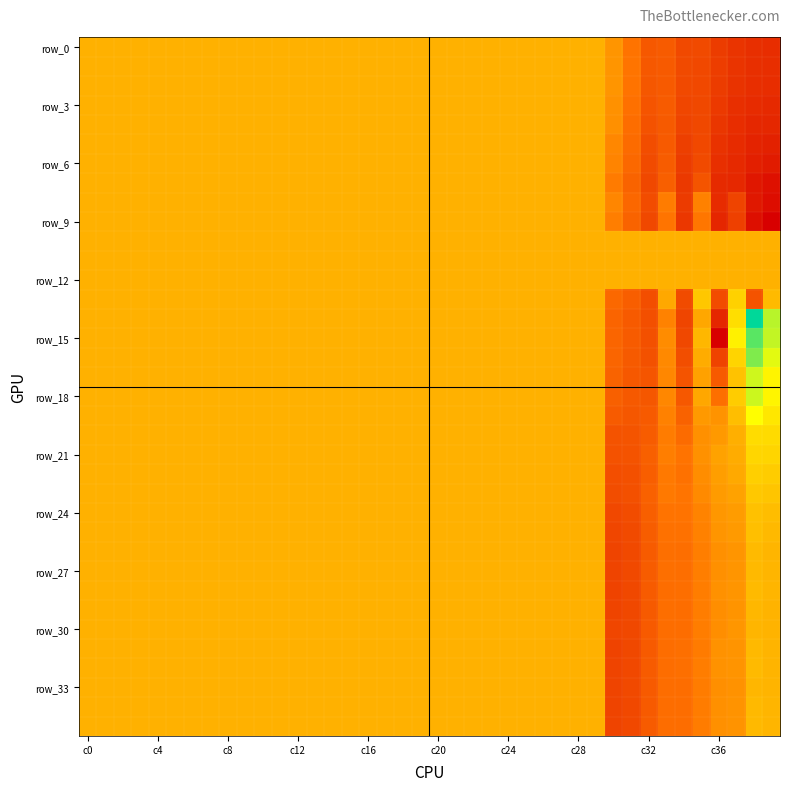

What is the greatest value displayed?

155.9